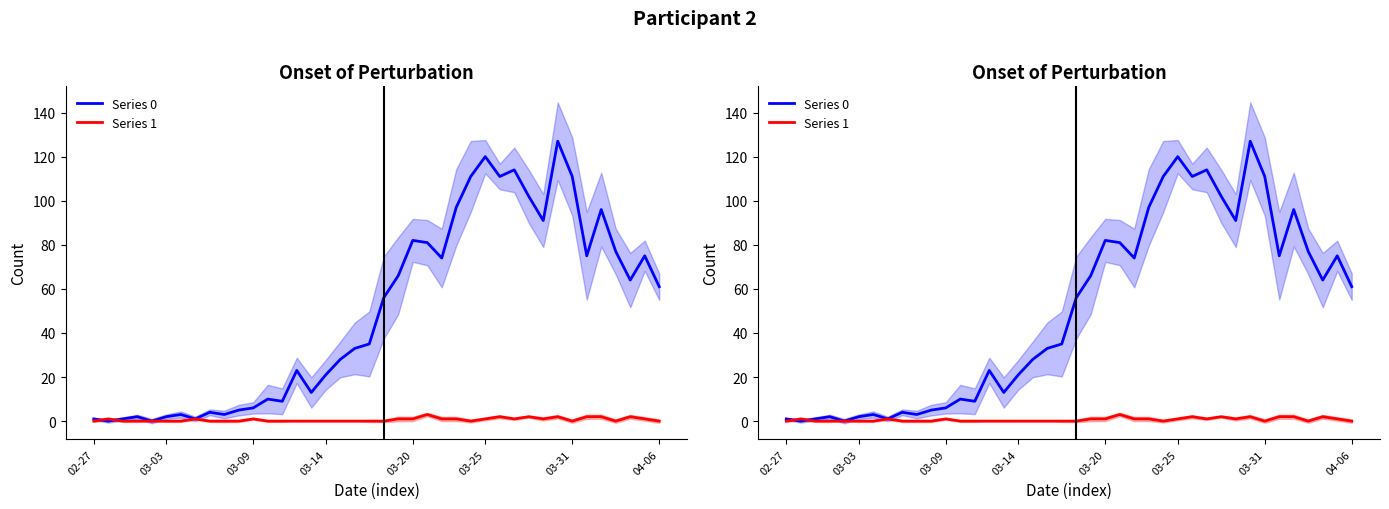

Does the chart have visible grid lines?

No